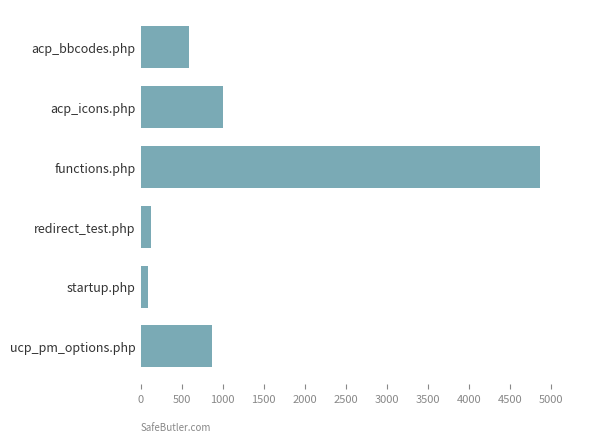

Is it true that the value at acp_bbcodes.php is 313?

False